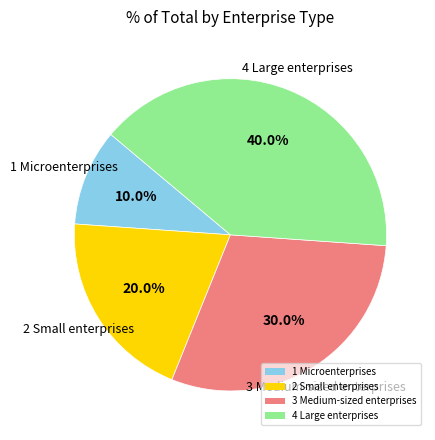

Is 4 Large enterprises the majority of the pie?

No